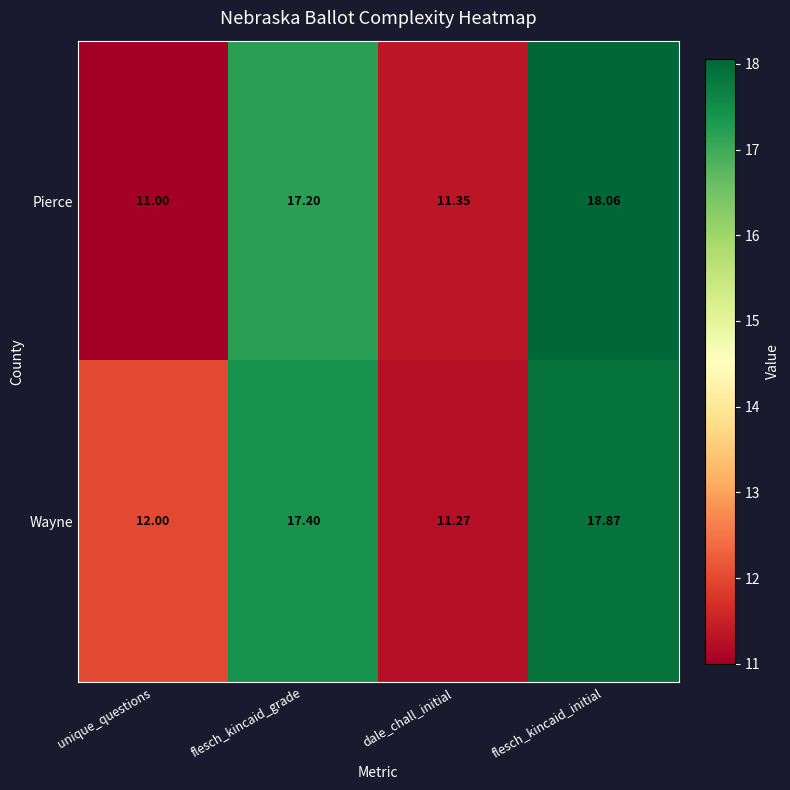

At which label is Pierce closest to 14?

dale_chall_initial